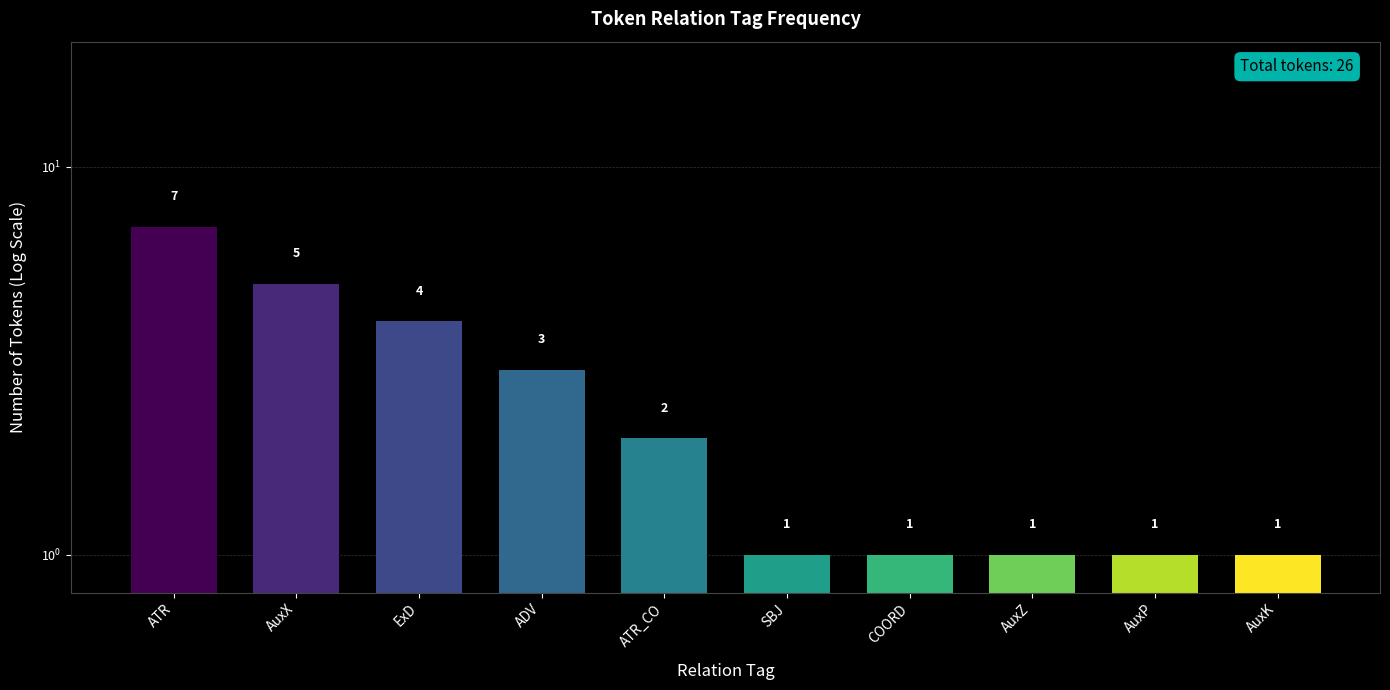

Where does the data first go above 2?

ATR